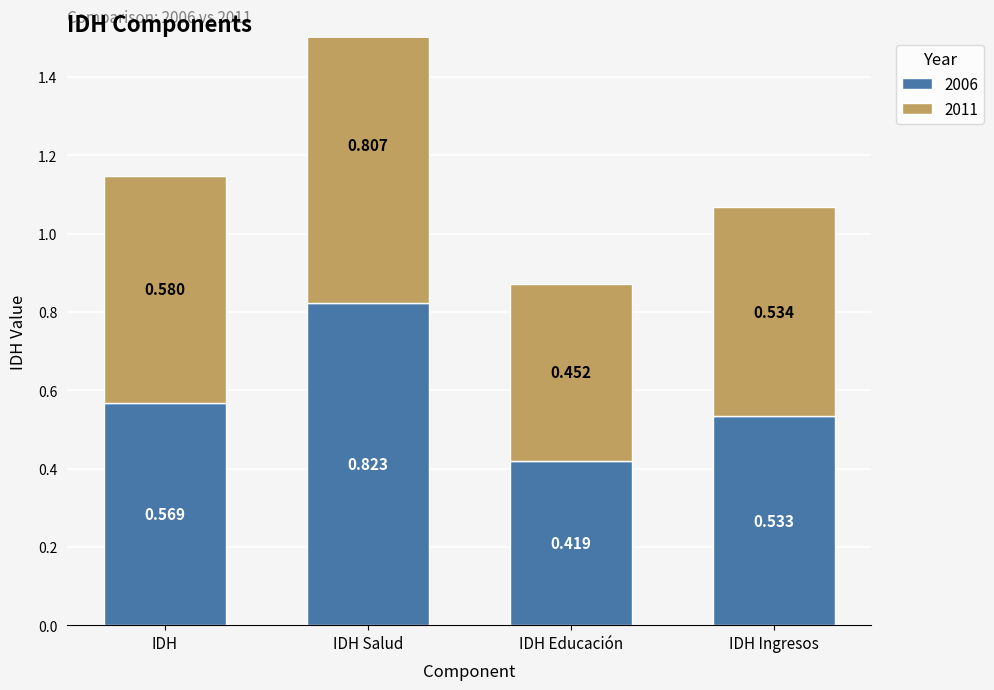

What is the label of the 4th bar from the right?

IDH